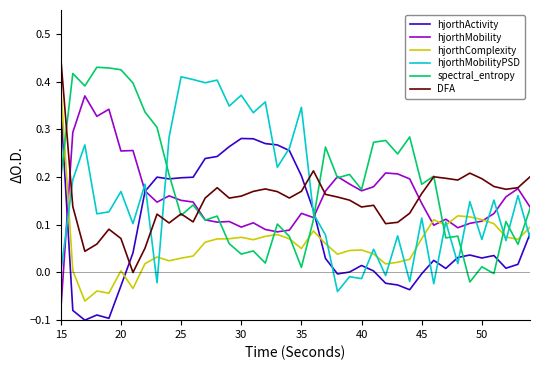

True or false: DFA and hjorthComplexity cross at least once.

False